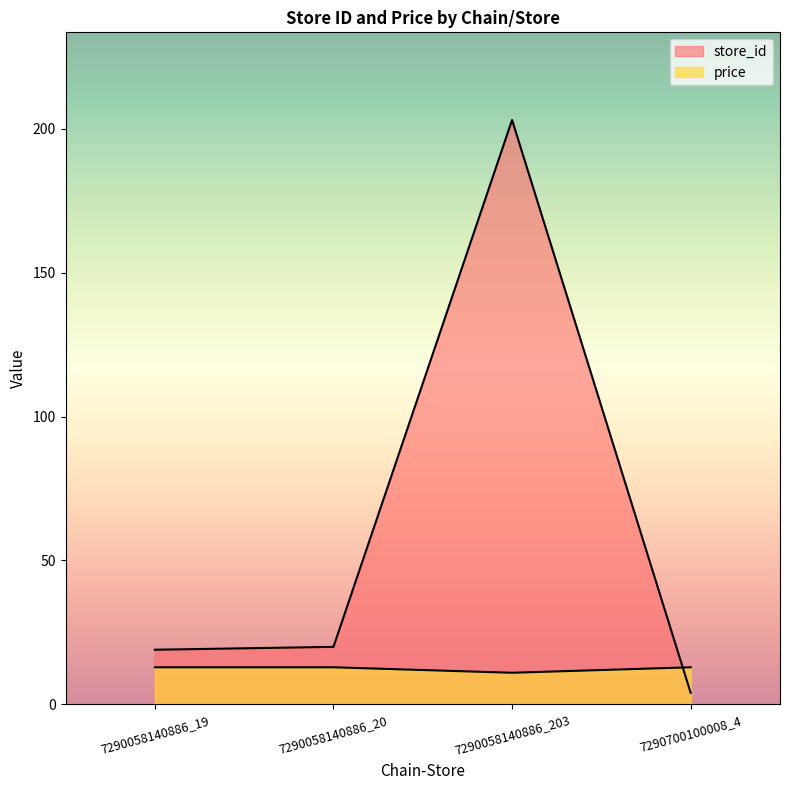

What is the label of the 2nd point from the right?

7290058140886_203